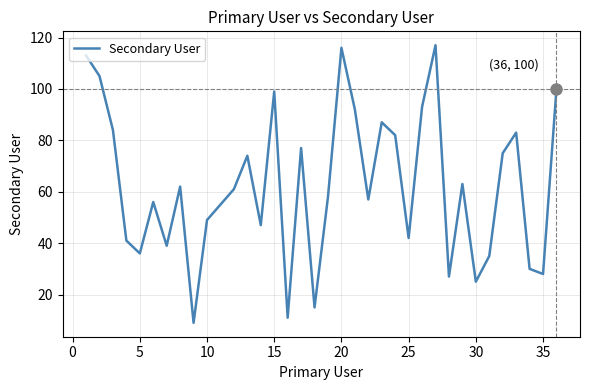

What is the difference between the maximum and minimum values?

108